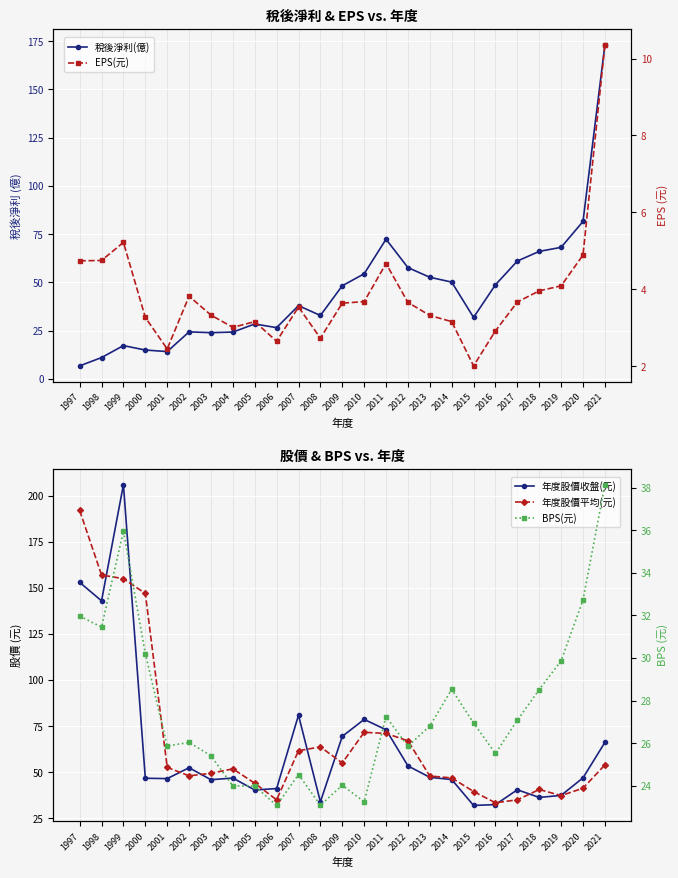

At which label does 稅後淨利(億) reach its peak?

2021